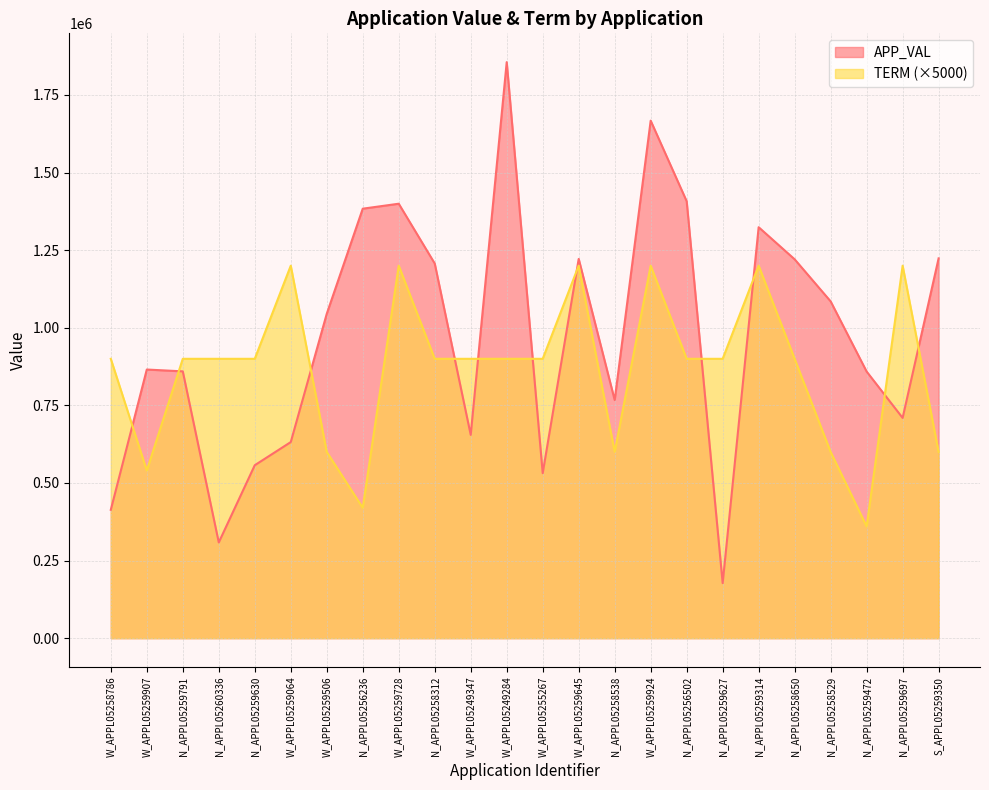

Is it true that APP_VAL equals 557146 at N_APPL05259630?

True